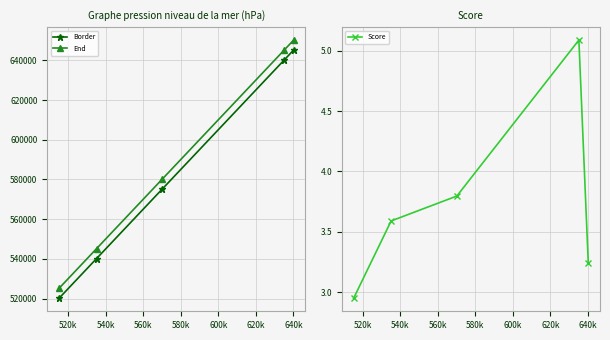

Which series has the largest total across all categories?

End